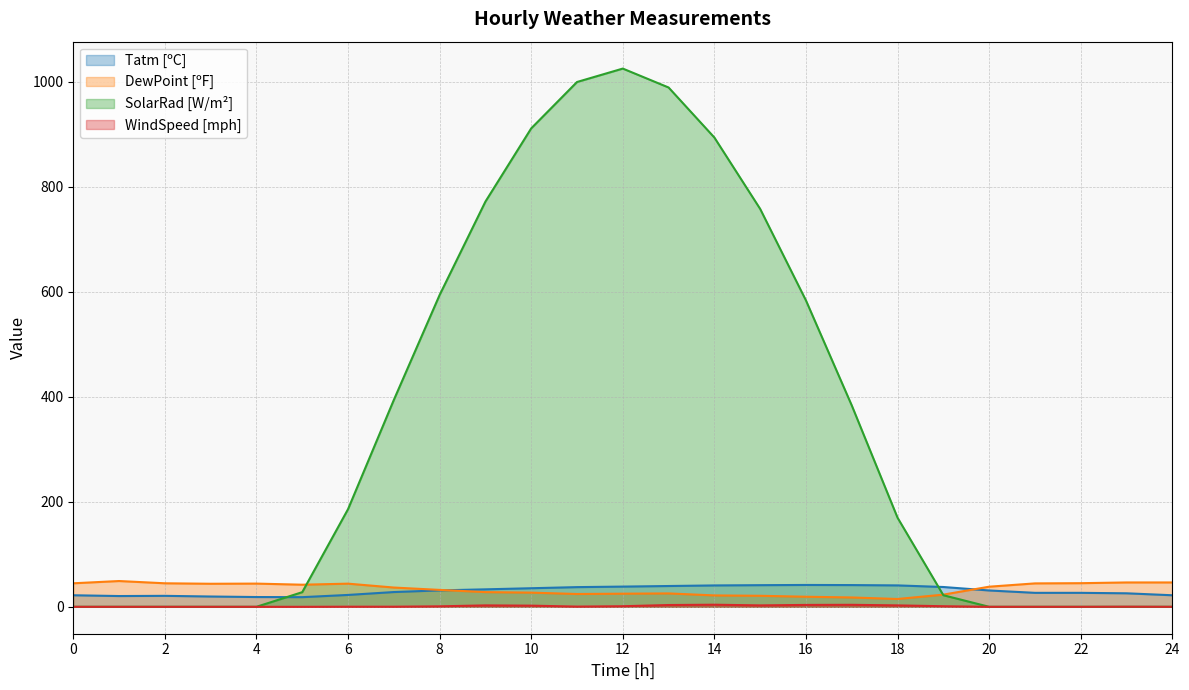

Reading left to right, extract all data points from this chart.

Tatm [ºC]: 22.0	20.5	20.9	19.6	18.6	18.4	22.6	28.1	31.3	33.3	35.4	37.5	38.5	39.6	40.7	41.2	41.6	41.4	40.8	37.7	31.1	26.6	26.6	25.7	22.0
DewPoint [ºF]: 44.8	49.1	44.8	43.9	44.2	42.1	44.1	36.7	32.2	28.0	27.0	24.4	25.0	25.5	21.7	21.0	19.2	17.8	14.9	23.2	38.3	44.6	45.0	46.4	46.4
SolarRad [W/m²]: 0.0	0.0	0.0	0.0	0.0	27.9	185.9	394.0	593.9	771.7	911.1	999.5	1025.0	989.0	893.7	757.7	583.4	383.5	169.7	22.1	0.0	0.0	0.0	0.0	0.0
WindSpeed [mph]: 0.0	0.0	0.0	0.0	0.0	0.0	0.2	0.2	0.9	2.7	2.2	0.4	1.1	3.4	4.0	2.7	3.6	3.8	2.7	1.1	0.0	0.0	0.0	0.2	0.0